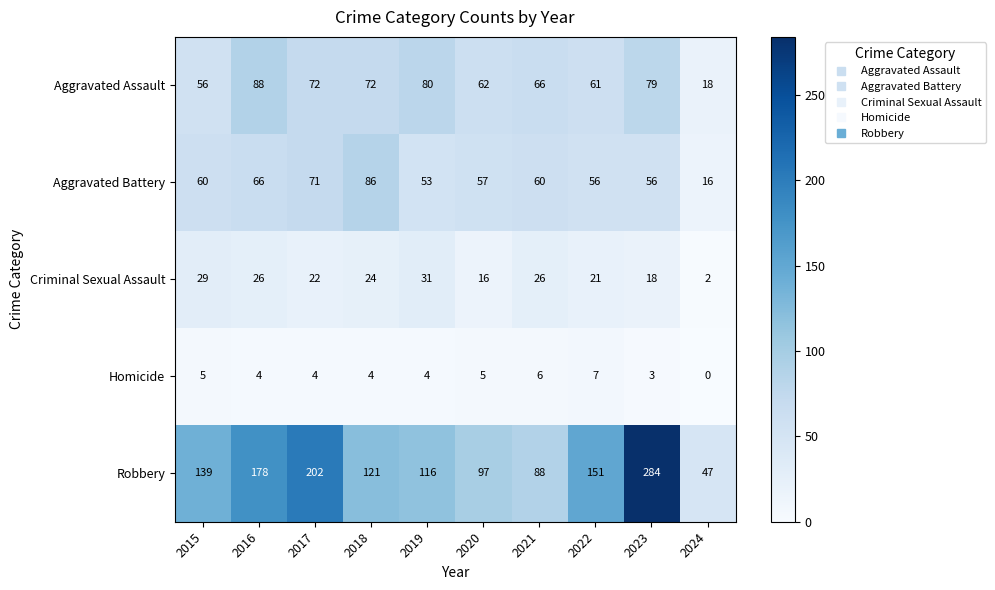

The Aggravated Battery series shows 23 at 2021. True or false?

False